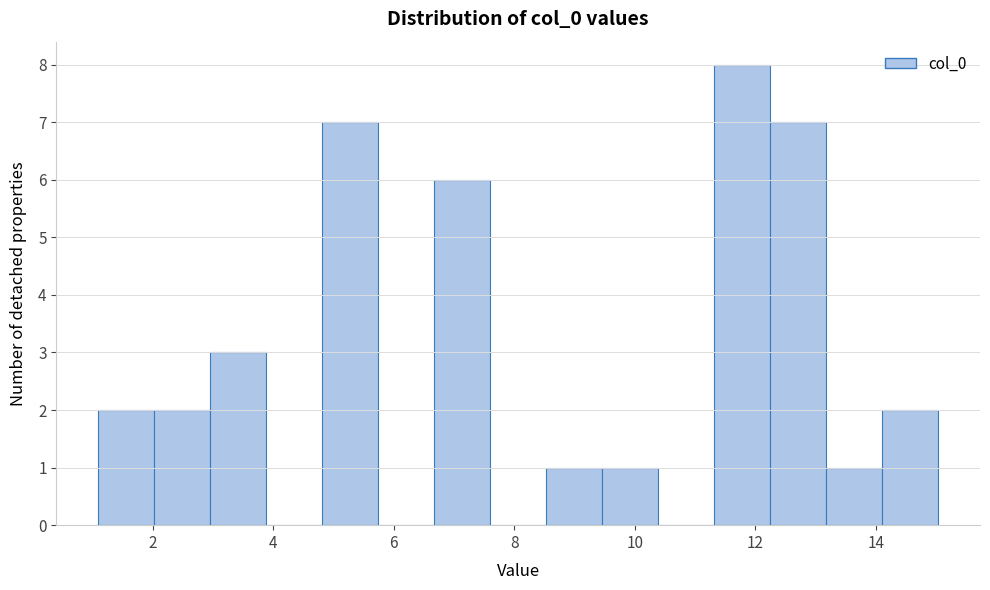

What is the height of the bar covering 11.4 to 12.2 on the x-axis? Neither the bar edges nor the heights are printed on the chart, so give them approximately, as read against the axes.

8